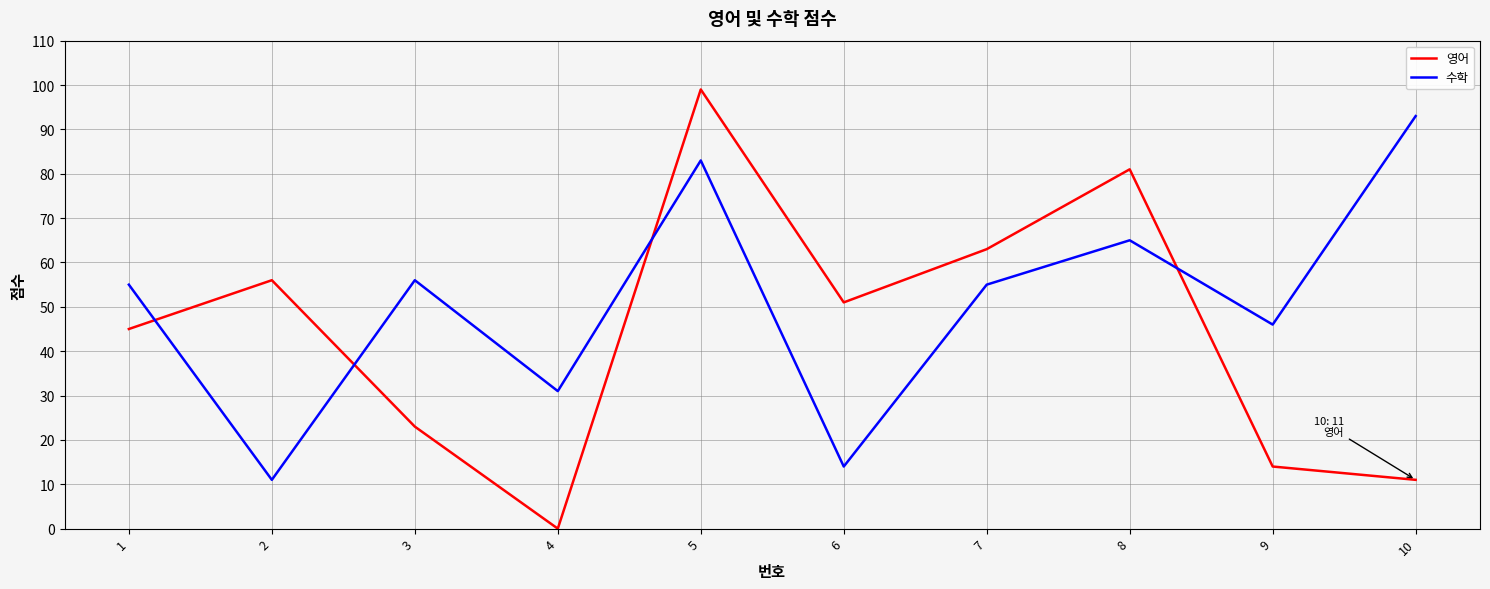

What is the difference between the highest and lowest values at 8?

16